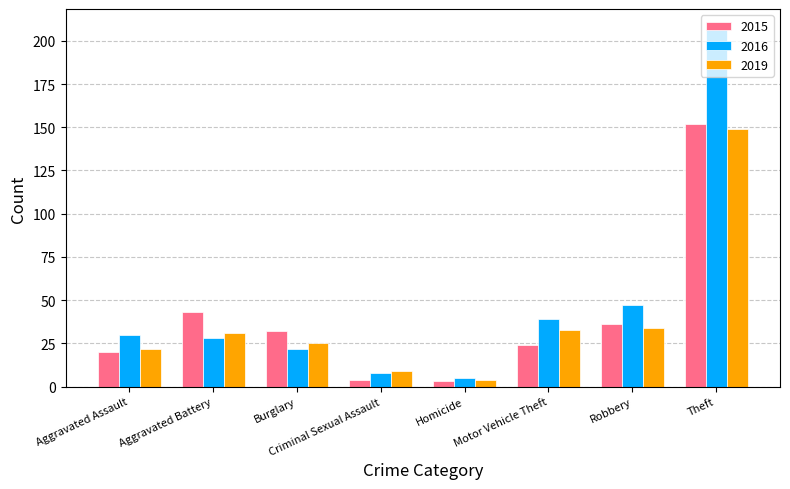

What is the difference between the maximum and minimum values in the 2019 series?

145